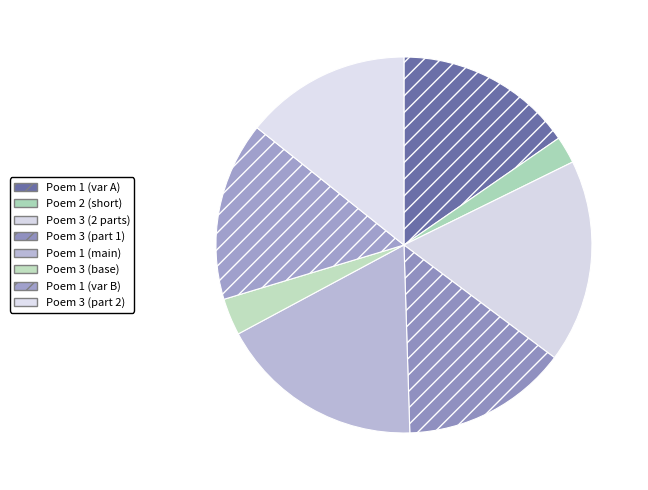

How many segments does this pie chart have?

8